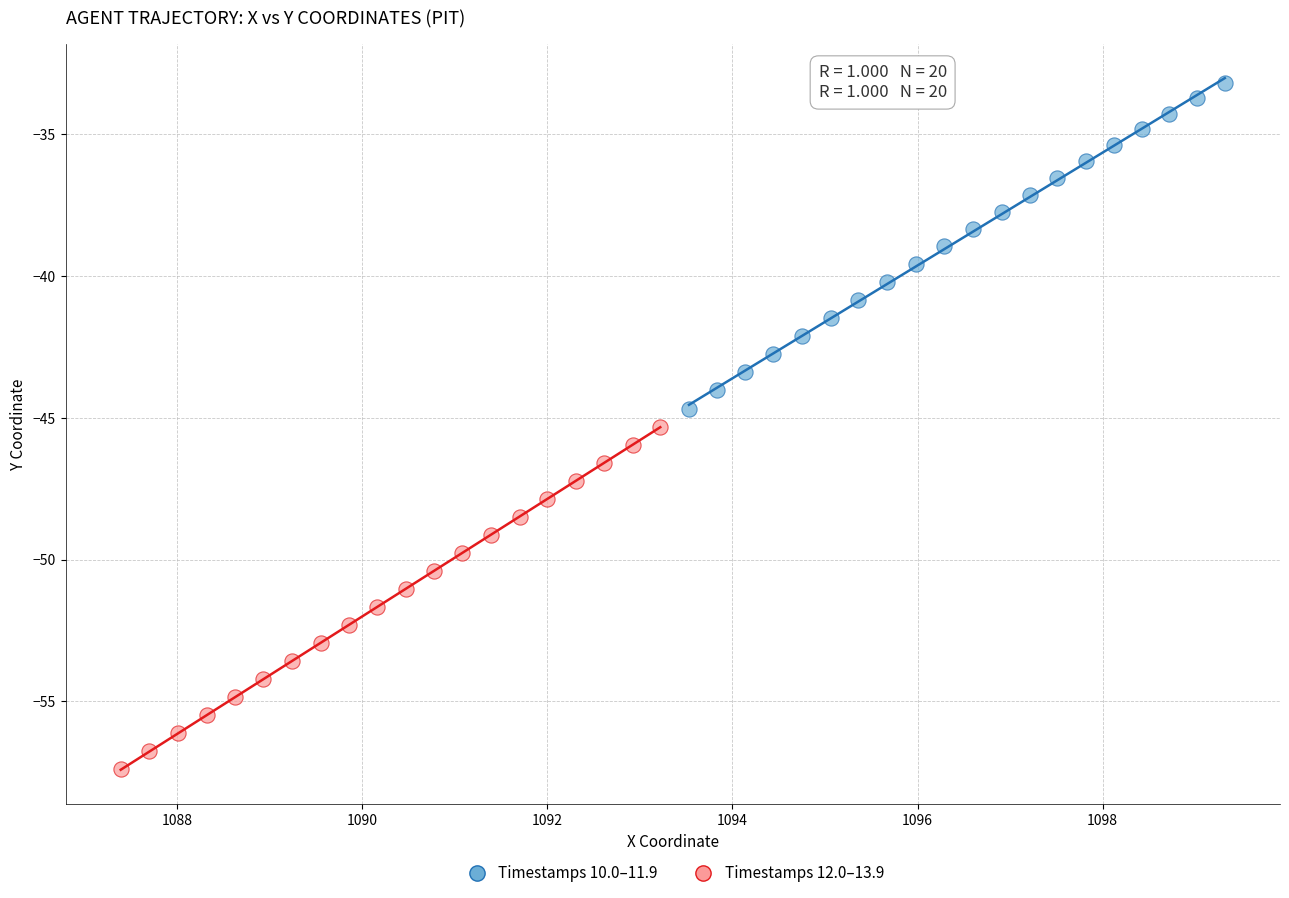

Which series contains the highest Y value?

Timestamps 10.0–11.9